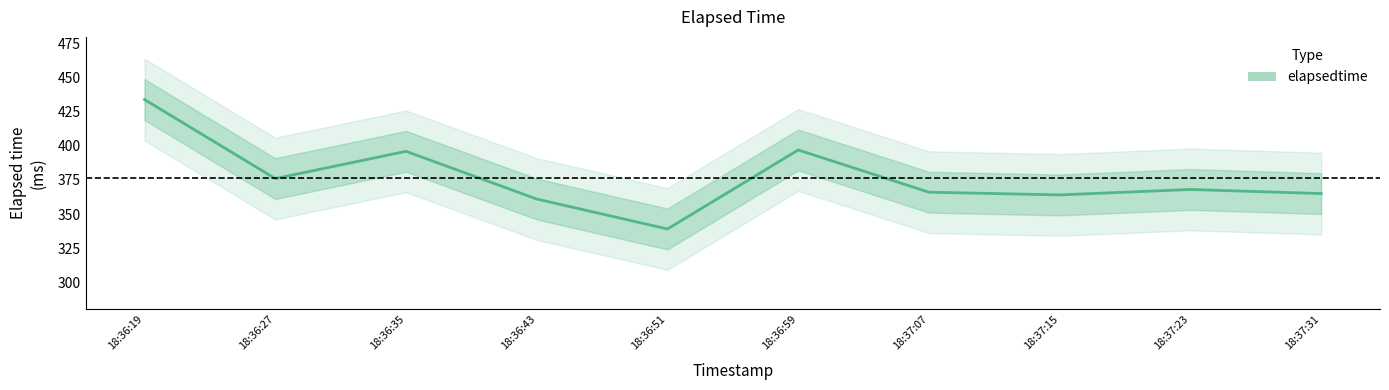

True or false: the data has more than 0 interior local peaks.

True